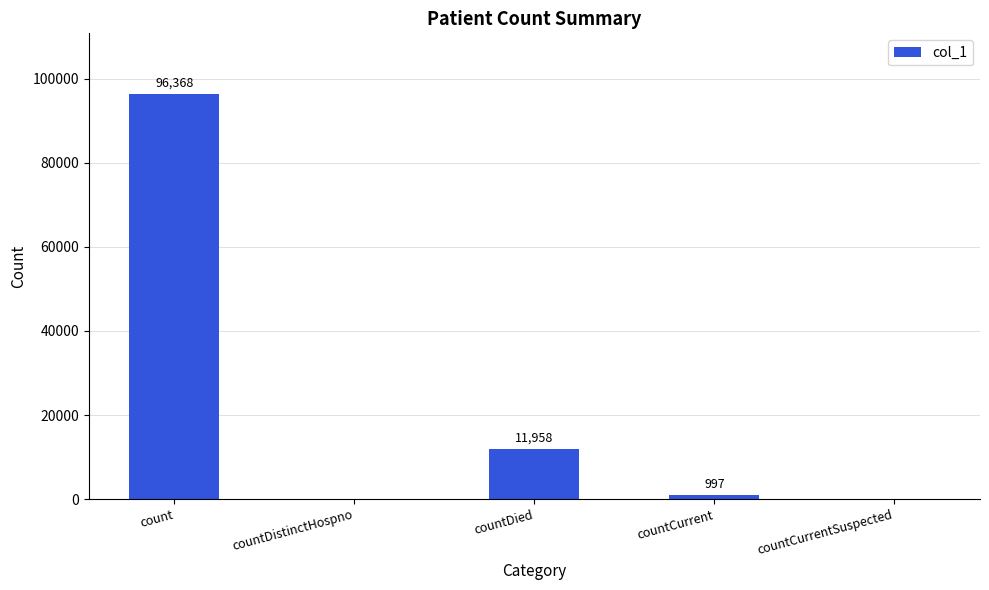

Between countDied and count, which is larger?

count